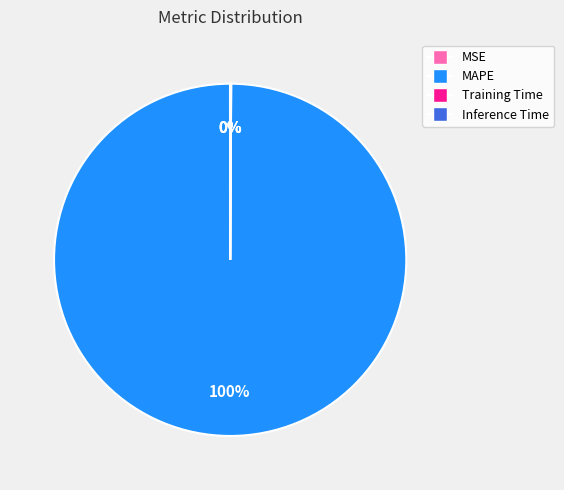

Which category has the biggest portion of the pie?

MAPE